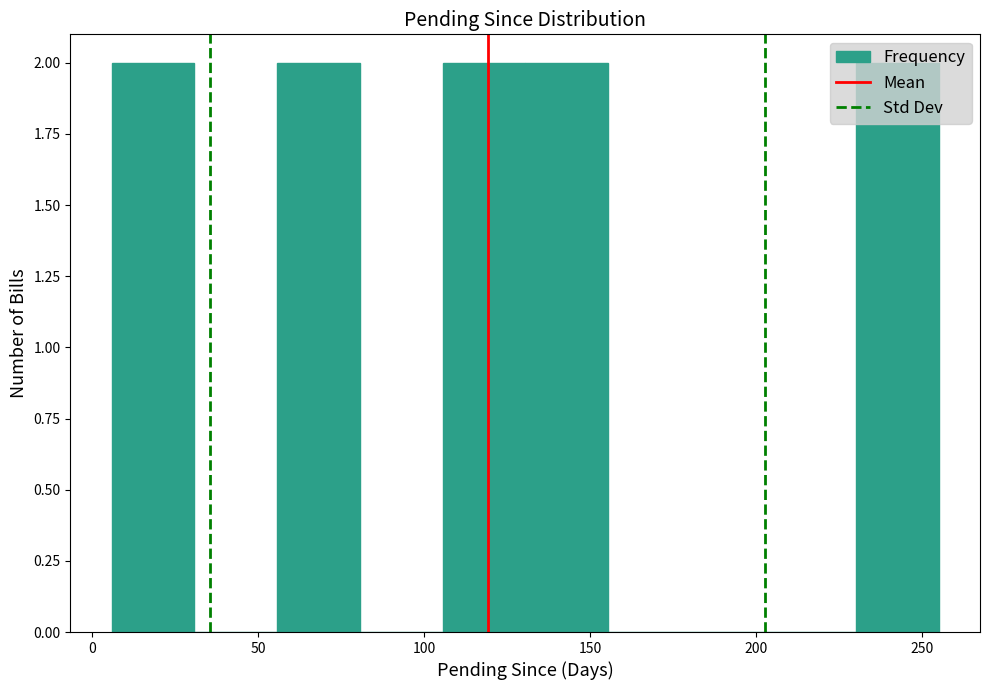

Reading left to right, list every bar in this chart as the range it spans on the x-axis followed by its height. Neither the bar edges nor the heights are printed on the chart, so give them approximately, as read against the axes.

5 to 30: 2
30 to 55: 0
55 to 80: 2
80 to 105: 0
105 to 130: 2
130 to 155: 2
155 to 180: 0
180 to 205: 0
205 to 230: 0
230 to 255: 2